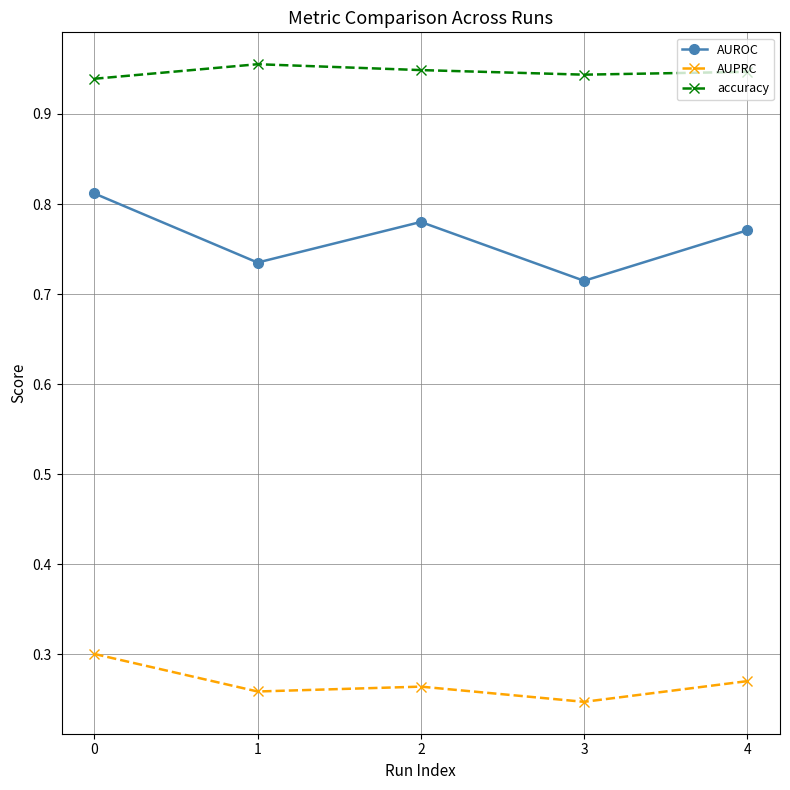

Which series has the largest total across all categories?

accuracy